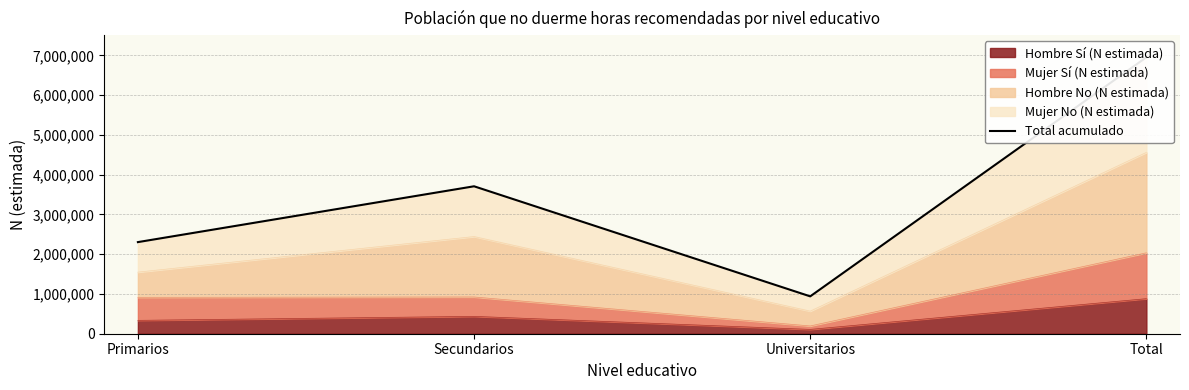

What is the label of the 1st point from the right?

Total